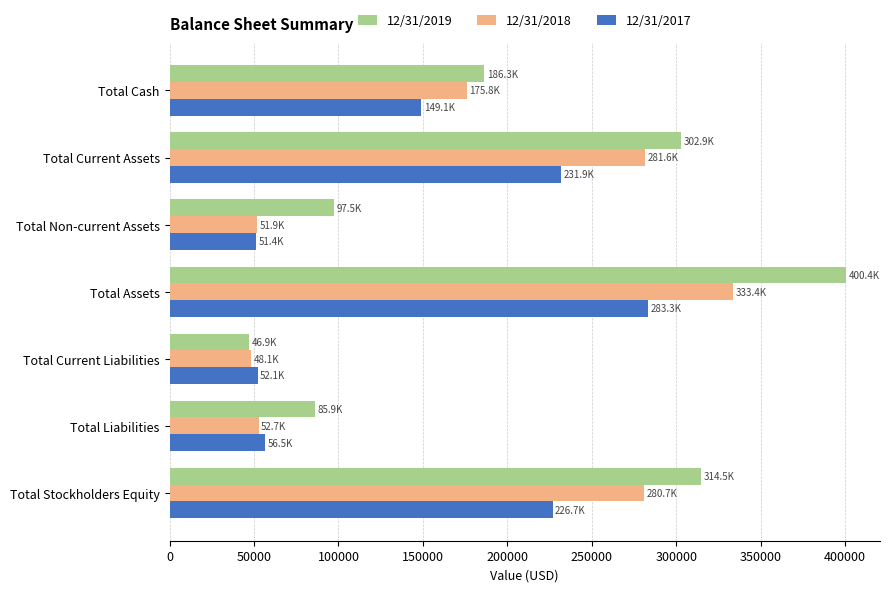

List the labels in order of 12/31/2019 value, smallest first.

Total Current Liabilities, Total Liabilities, Total Non-current Assets, Total Cash, Total Current Assets, Total Stockholders Equity, Total Assets